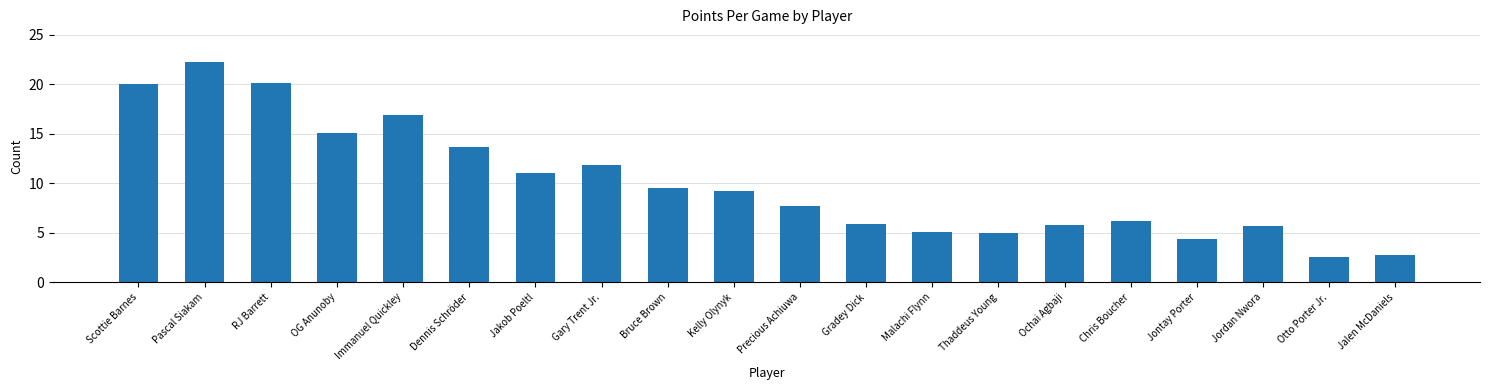

Approximately how many times larger is the value at Gradey Dick compared to Chris Boucher?

1.0